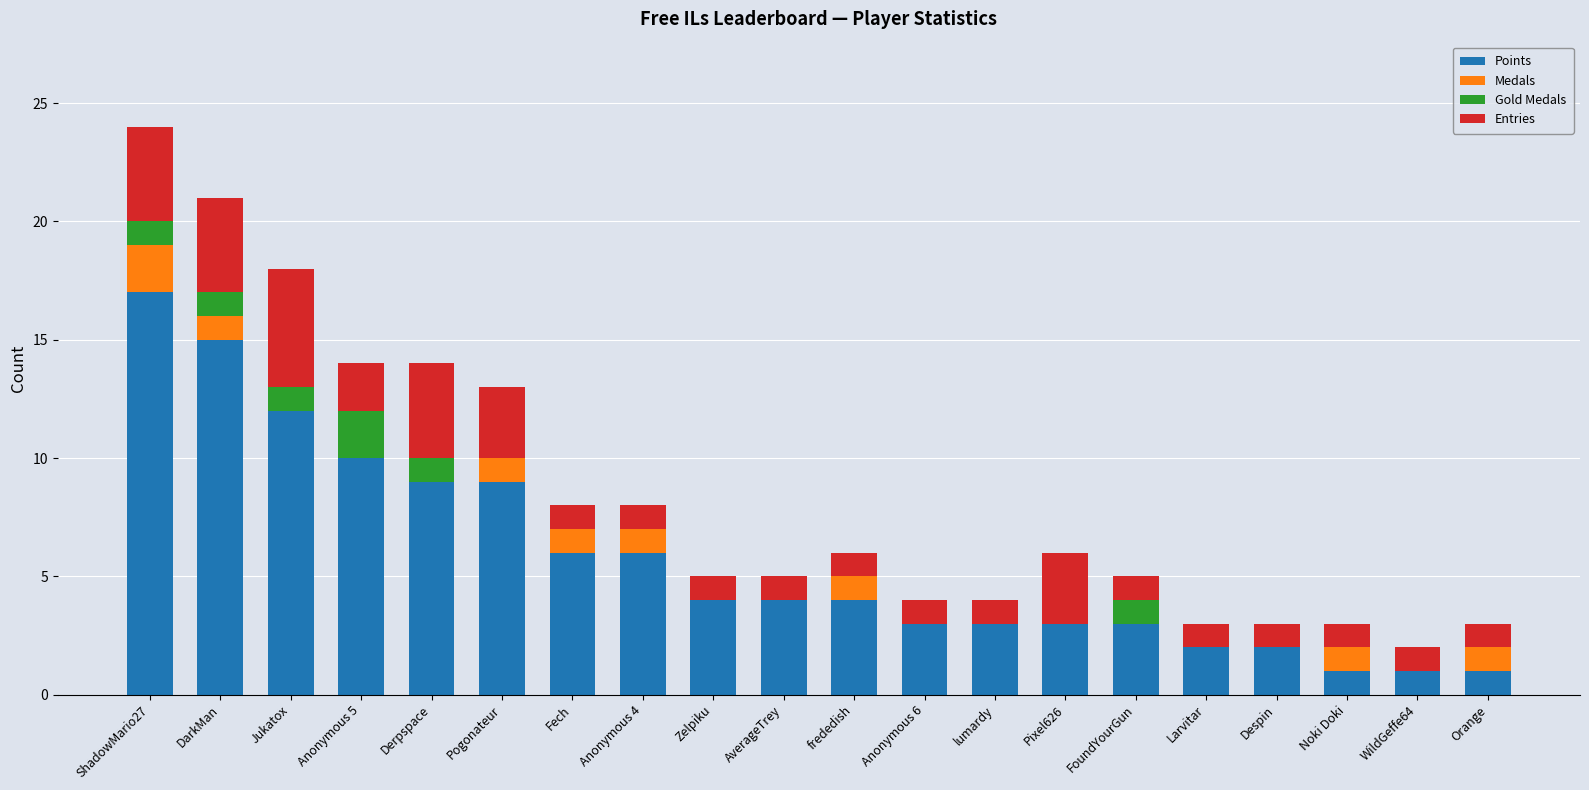

What is the highest value of the Points series?

17